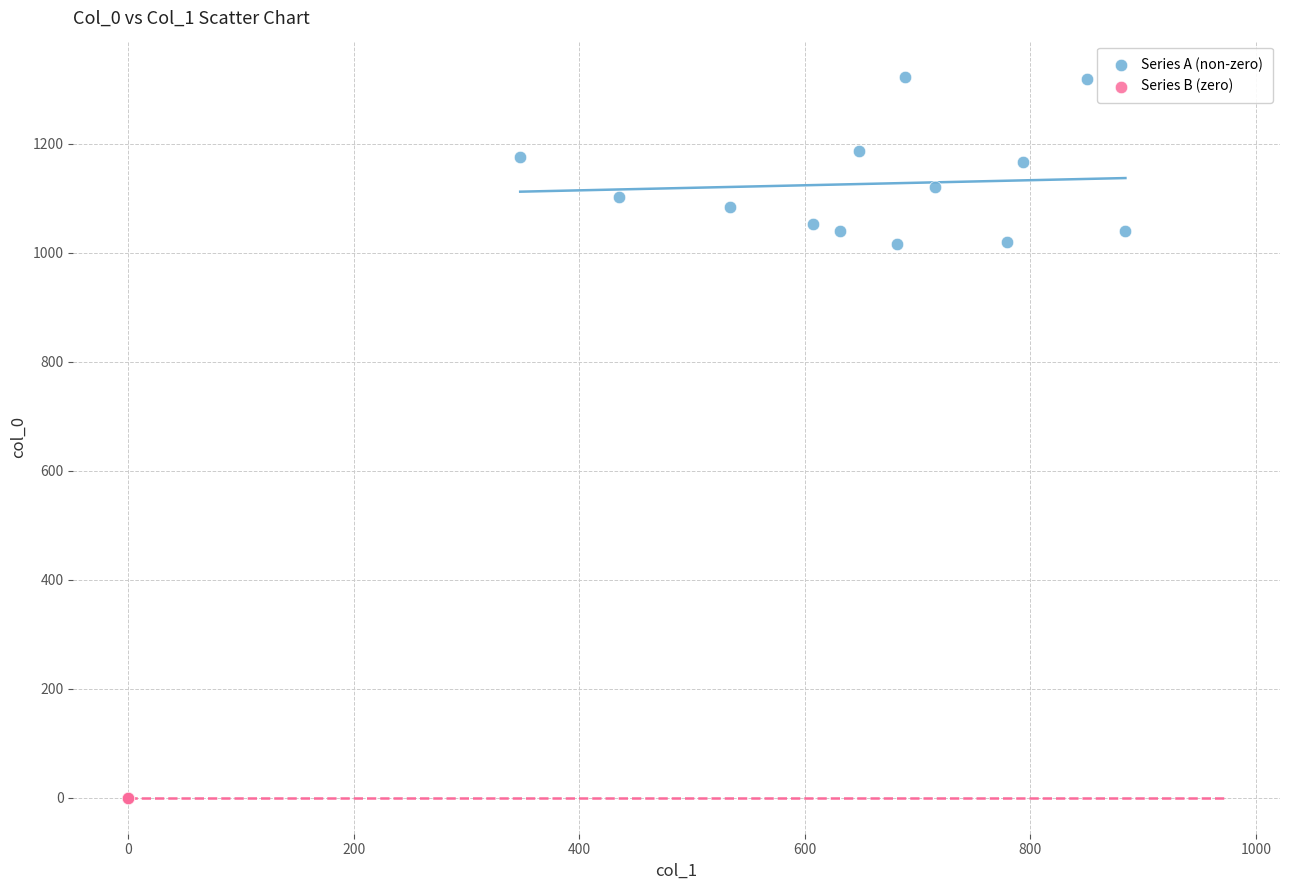

Which series contains the highest Y value?

Series A (non-zero)